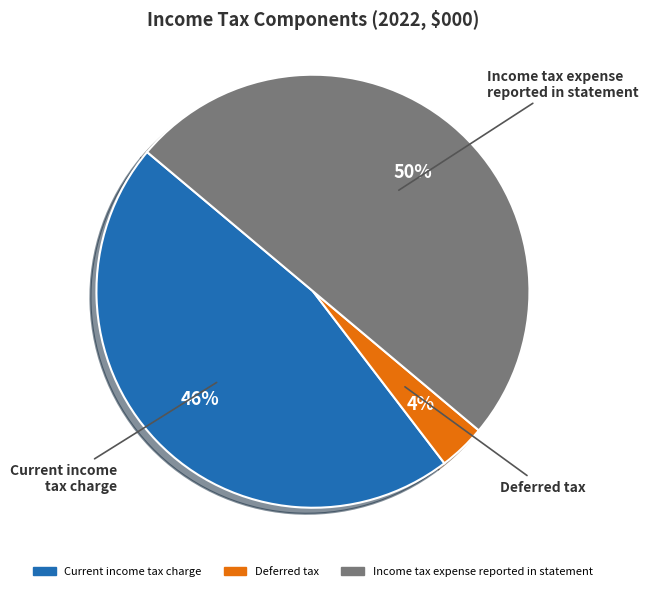

Is it true that Current income tax charge is 39% of the pie?

False